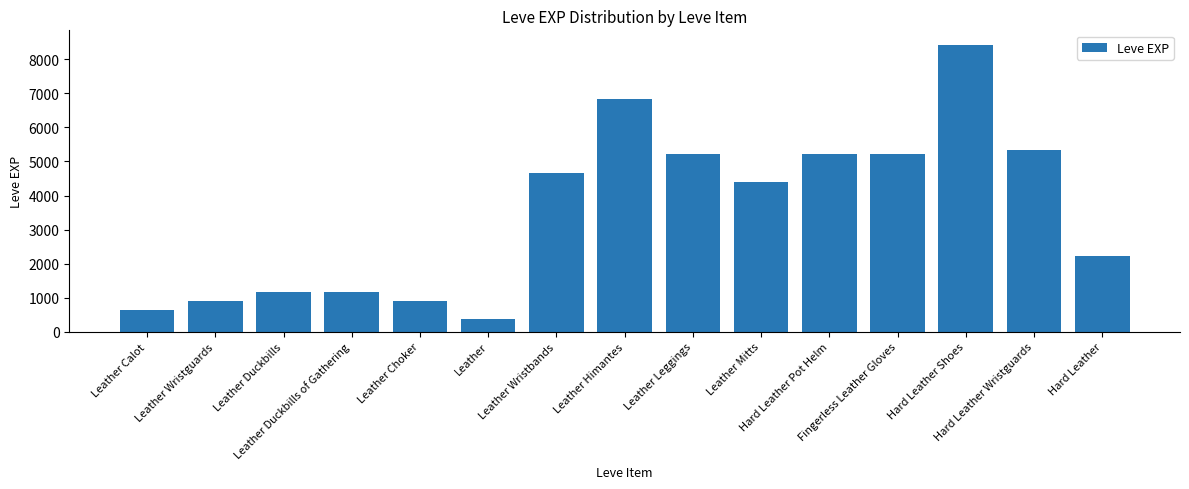

What is the change in value from Leather Calot to Leather Himantes?

+6210